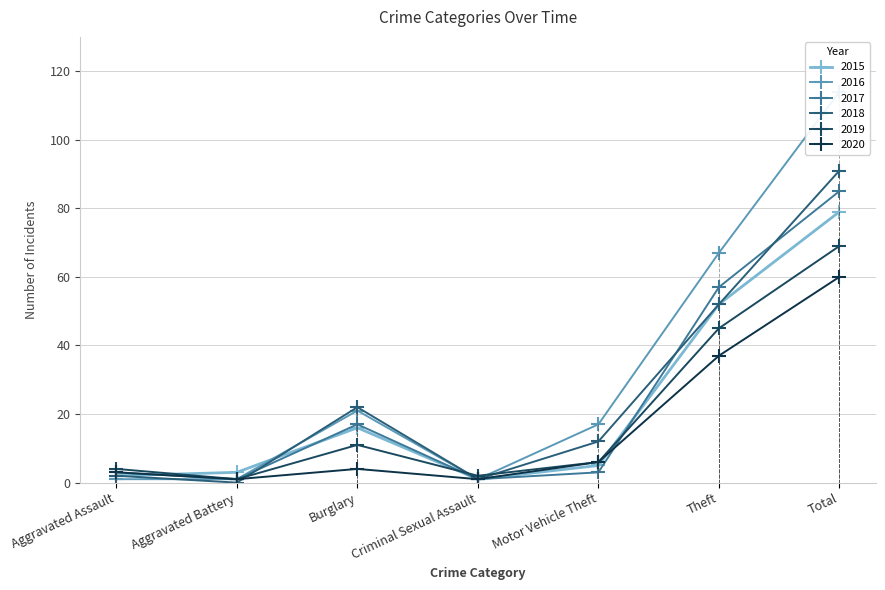

At how many categories does at least one series exceed 69?

1